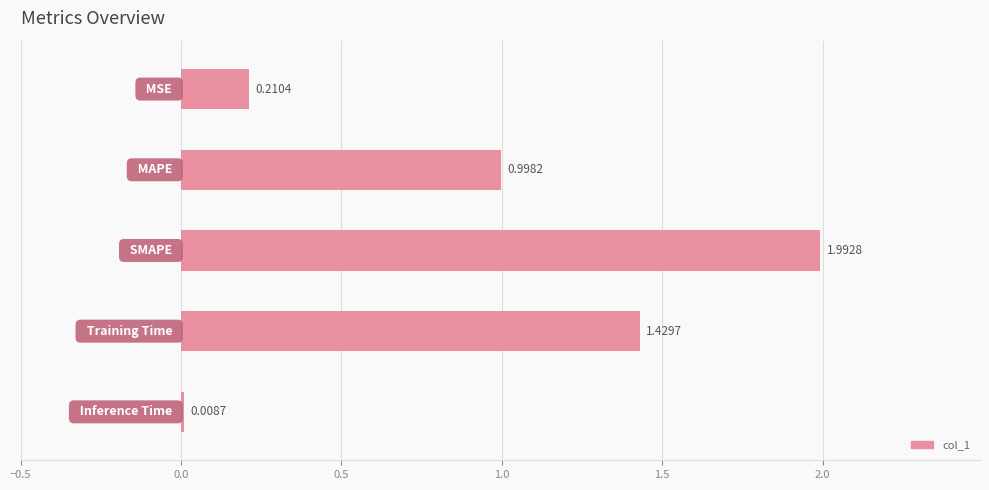

What is the average value?

0.9